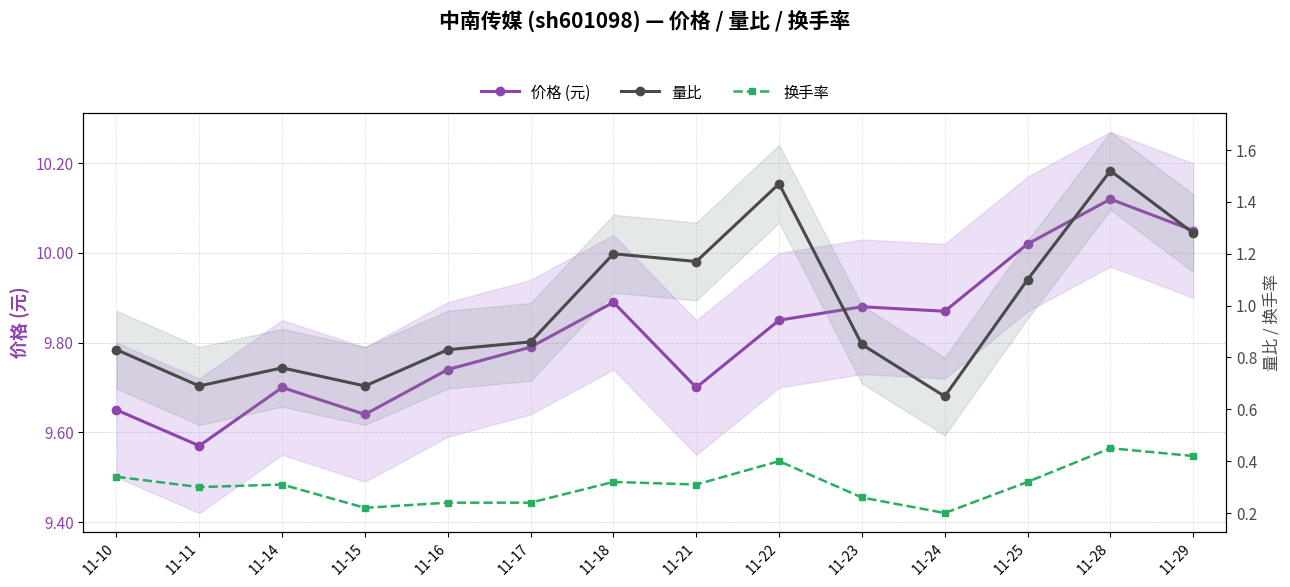

What is the difference between the maximum and second lowest values in the 价格 (元) series?

0.5